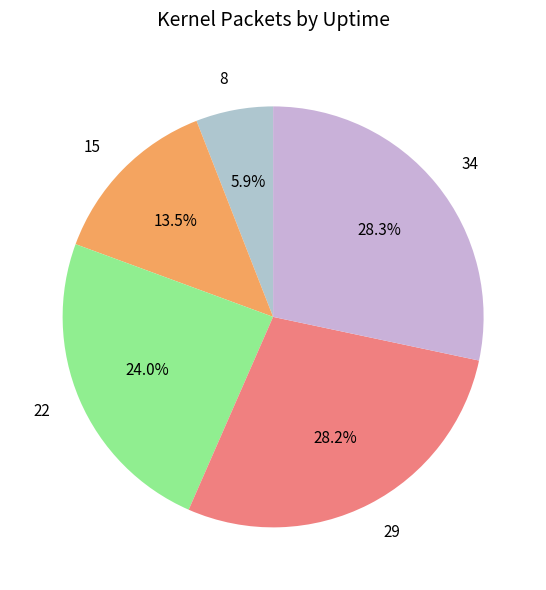

To the nearest percent, what portion does 29 represent?

28%